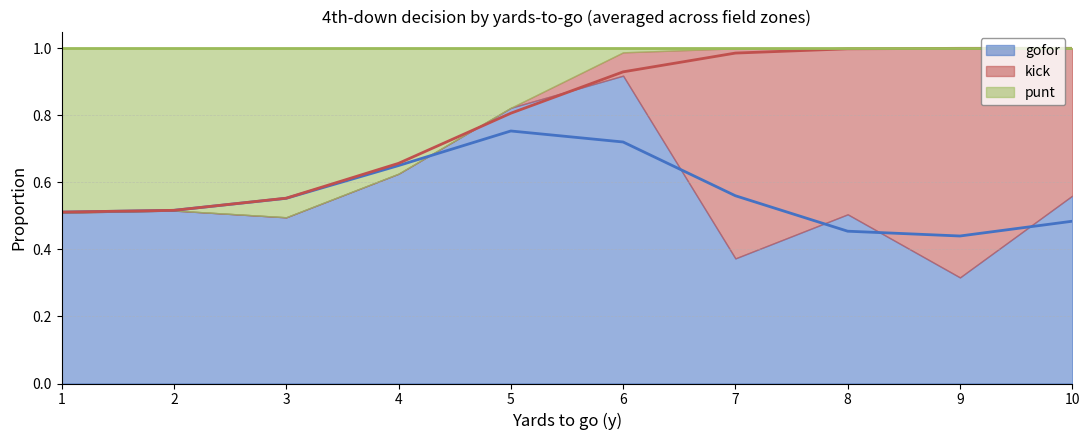

Where is the first local maximum for gofor?

2